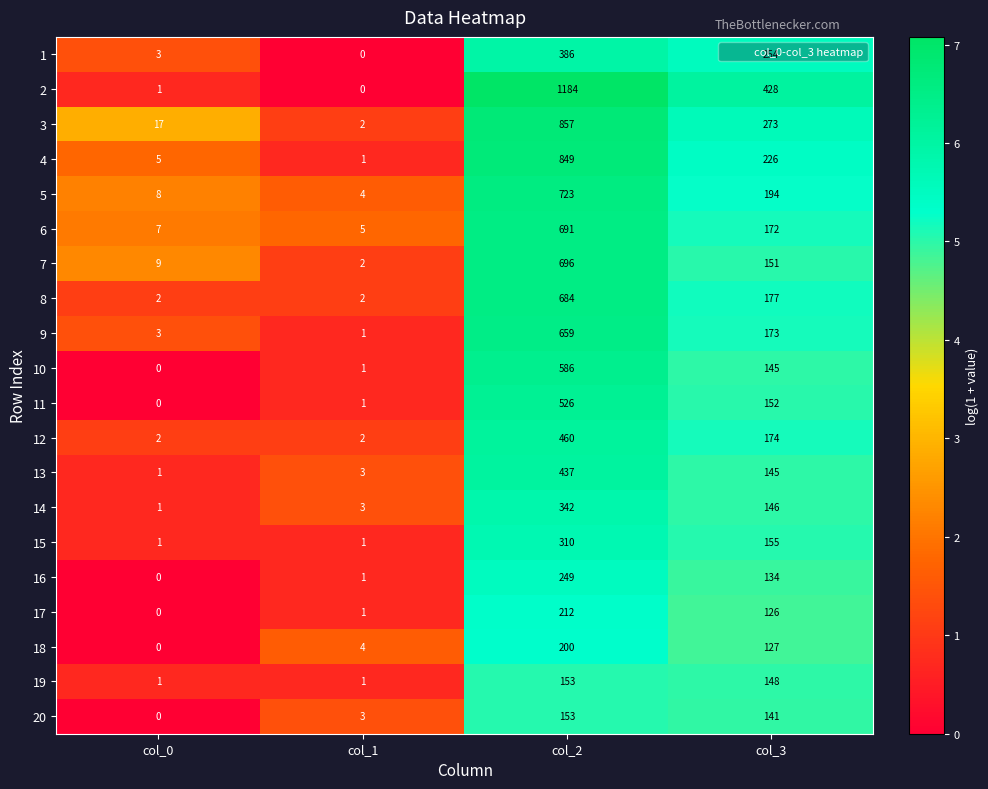

At which category is the sum across all series the highest?

col_2